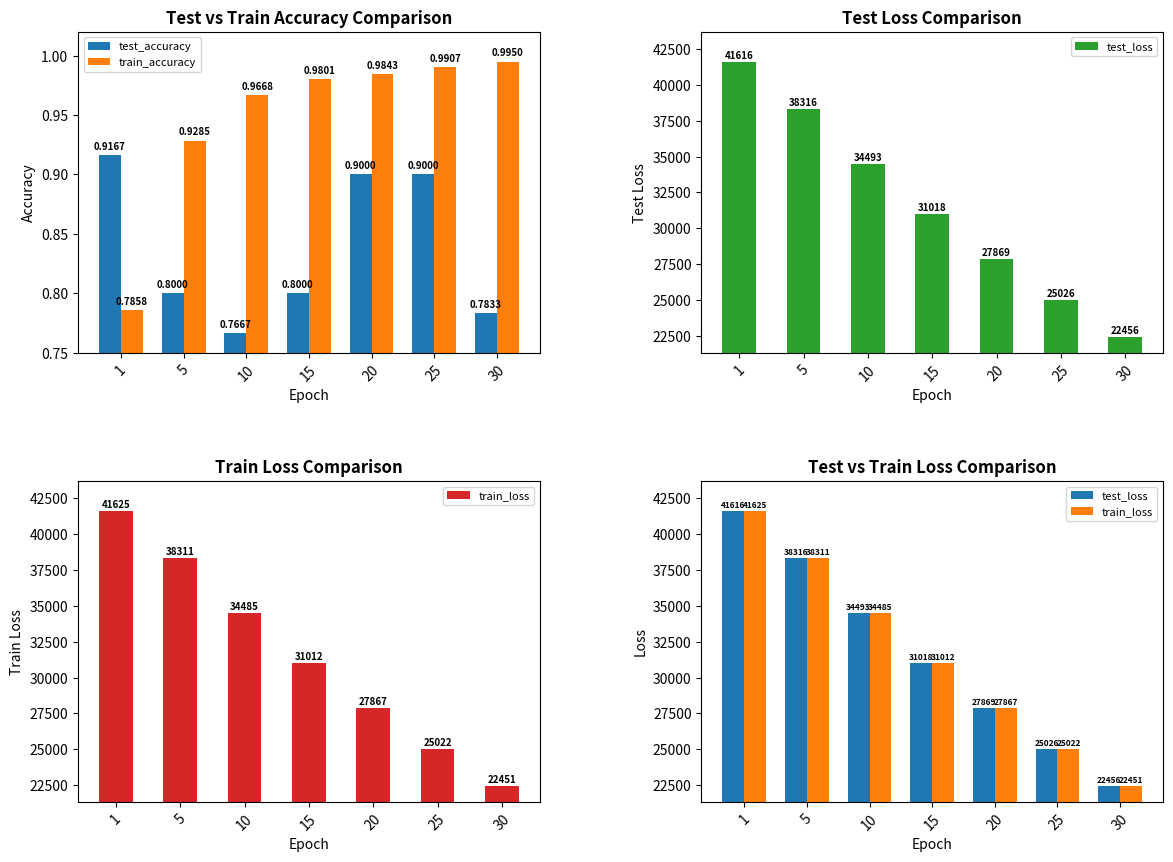

The value of test_accuracy at 10 is 0.5. True or false?

False